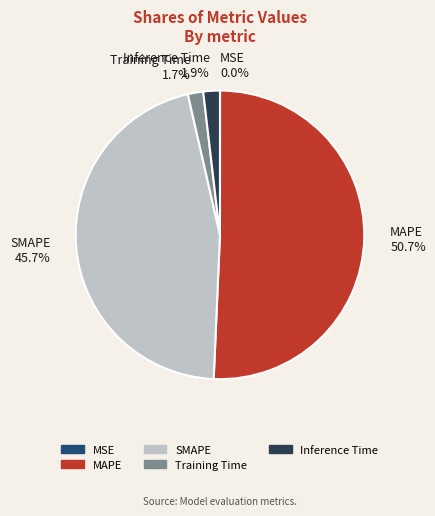

To the nearest percent, what is the difference between the largest and smallest slice percentages?

51%